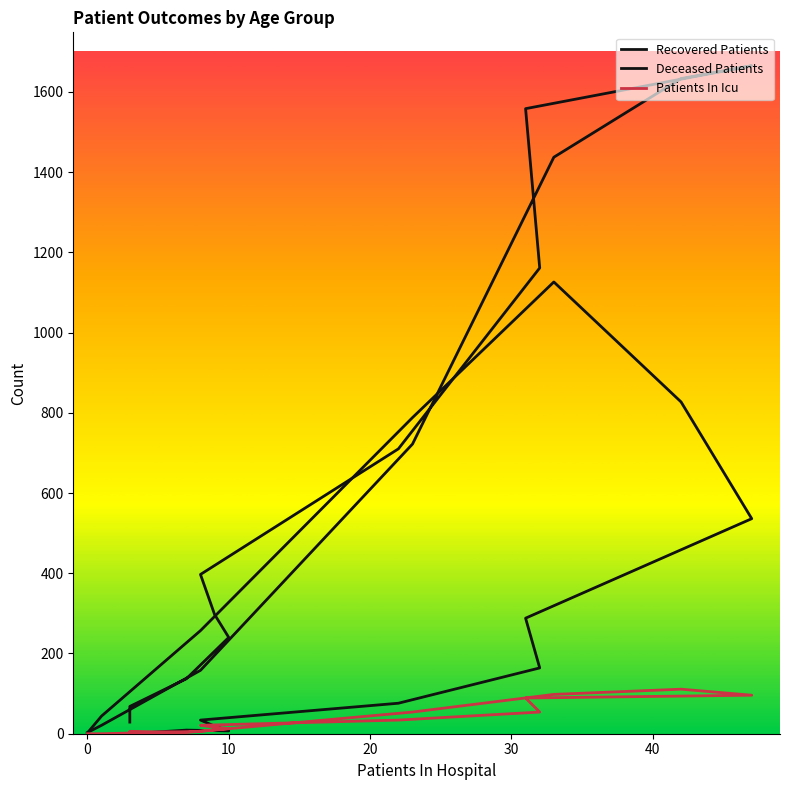

True or false: Patients In Icu has a value of 3 at 0.

False